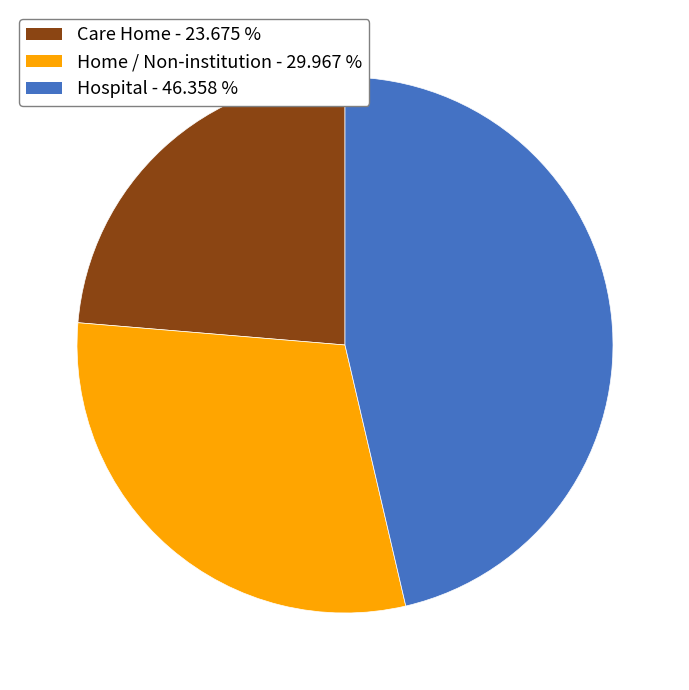

Count the number of slices in the pie.

3